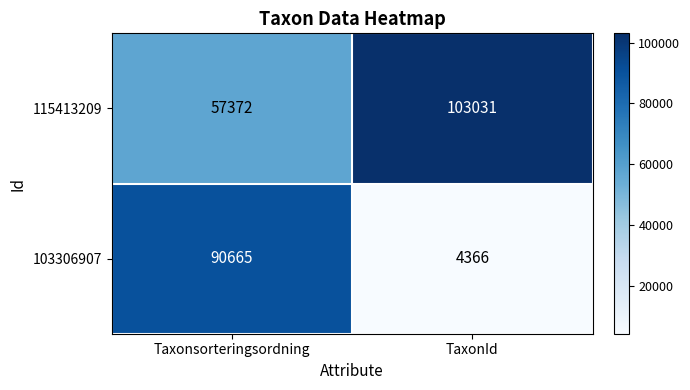

Which series changed the most between Taxonsorteringsordning and TaxonId?

103306907